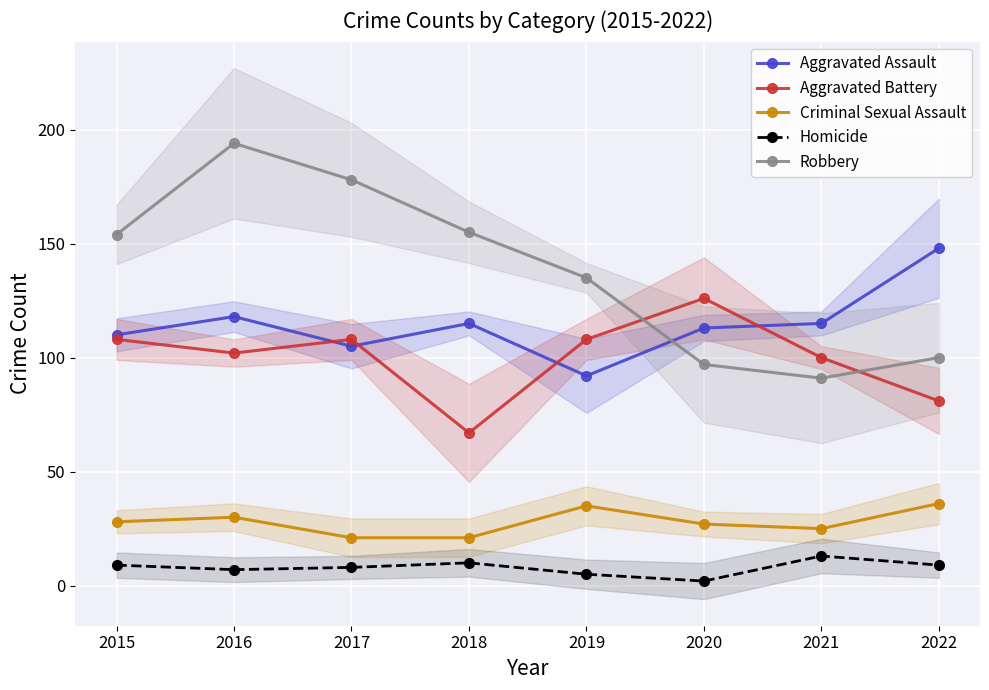

What is the lowest value of the Aggravated Assault series?

92